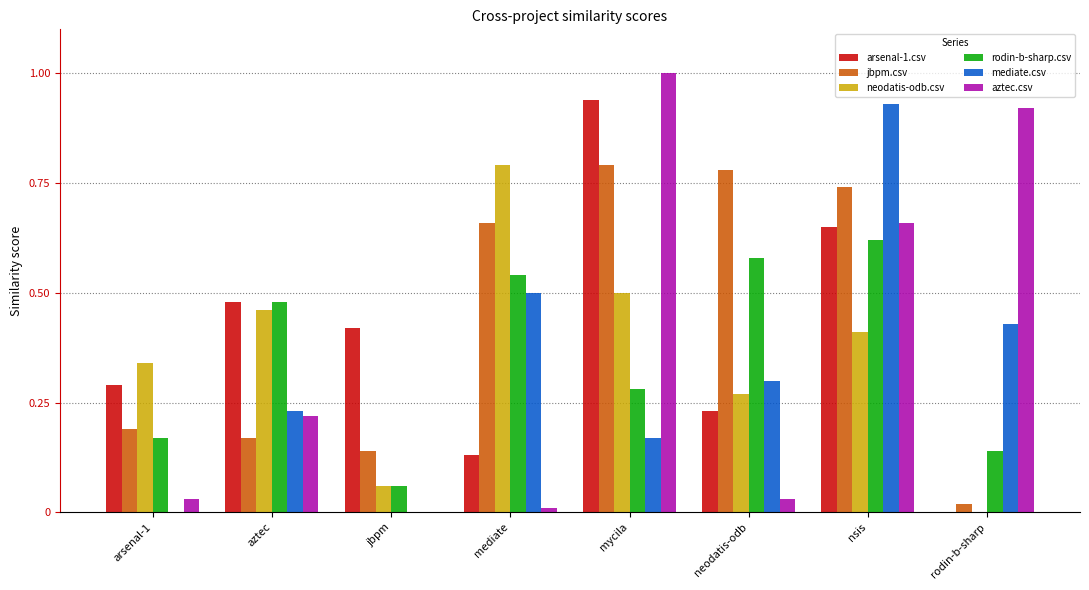

Is the value of mediate.csv at arsenal-1 greater than the value of aztec.csv at neodatis-odb?

No